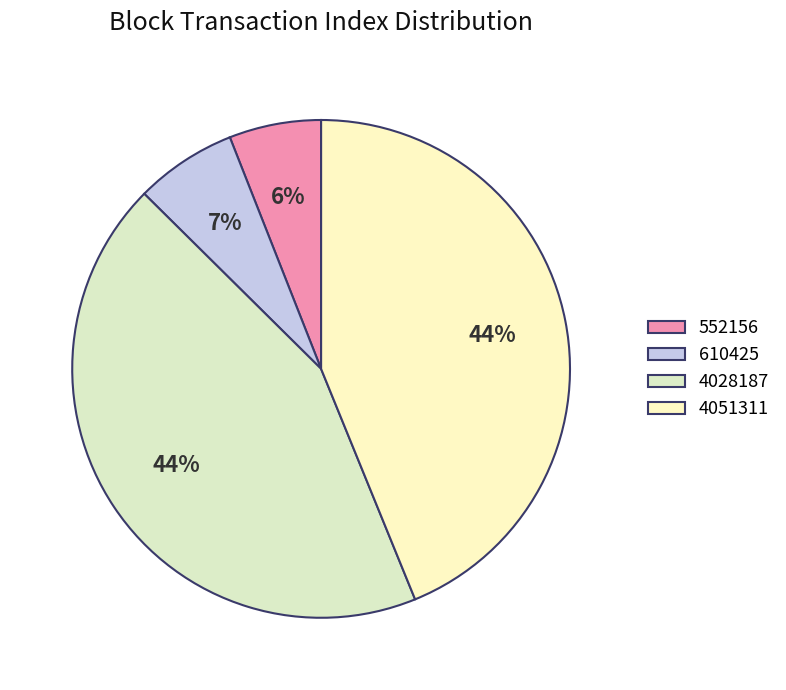

How many slices are in this pie chart?

4